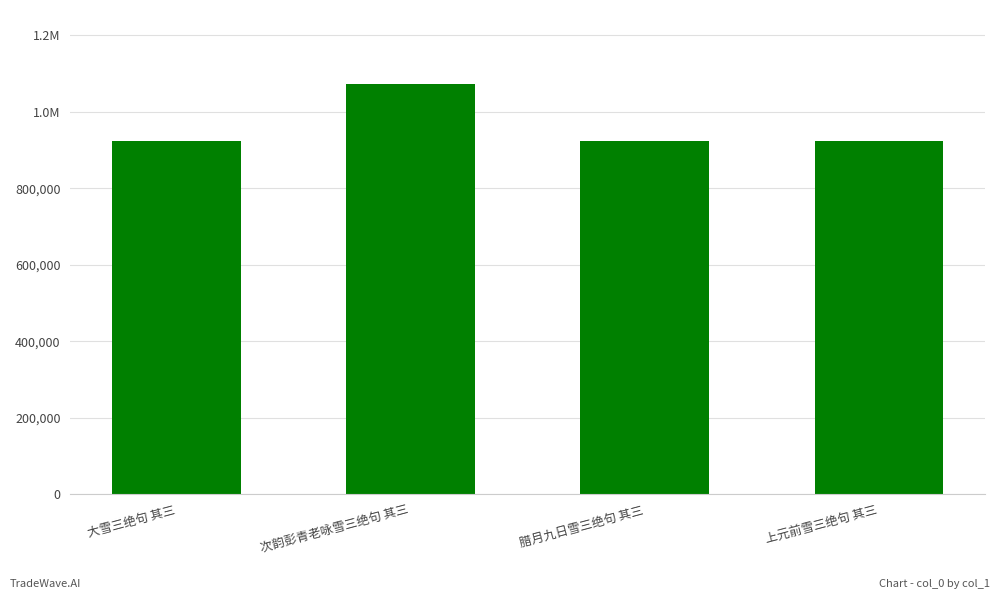

Does the chart contain any negative values?

No